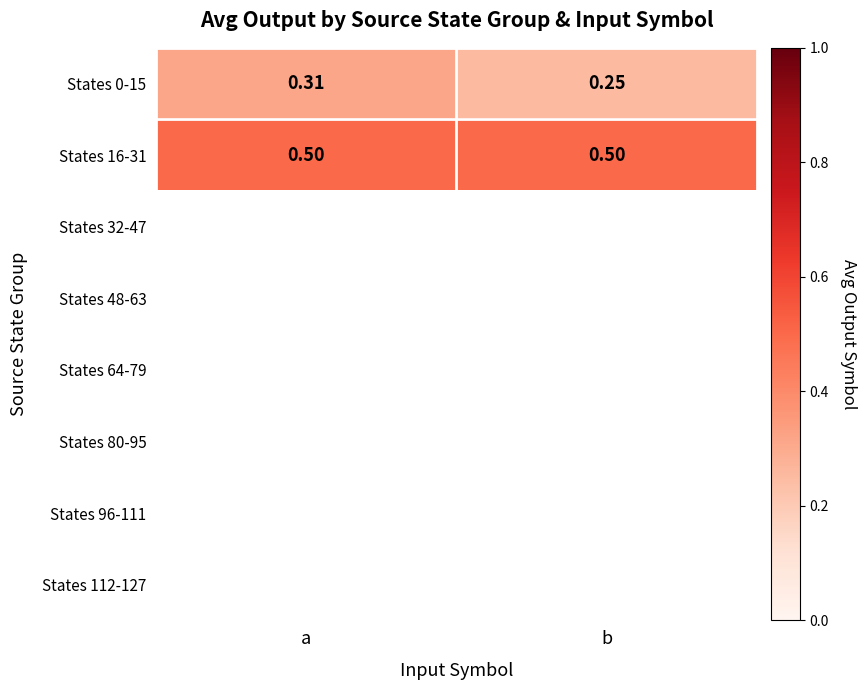

At which label is States 0-15 closest to 0?

b